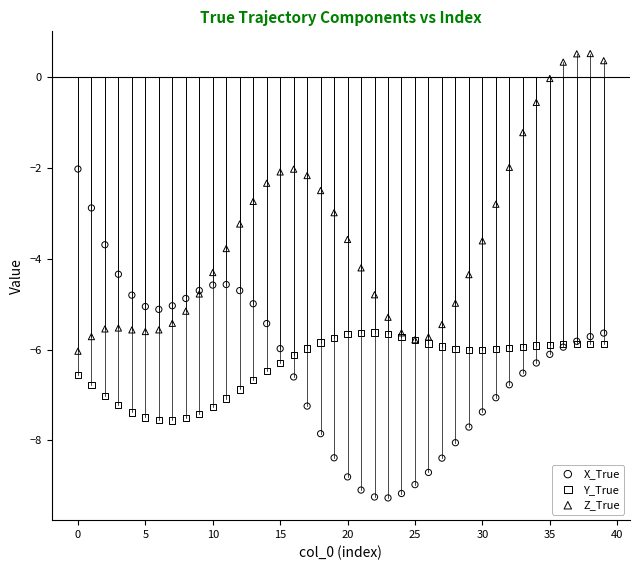

Which series contains the highest Y value?

Z_True